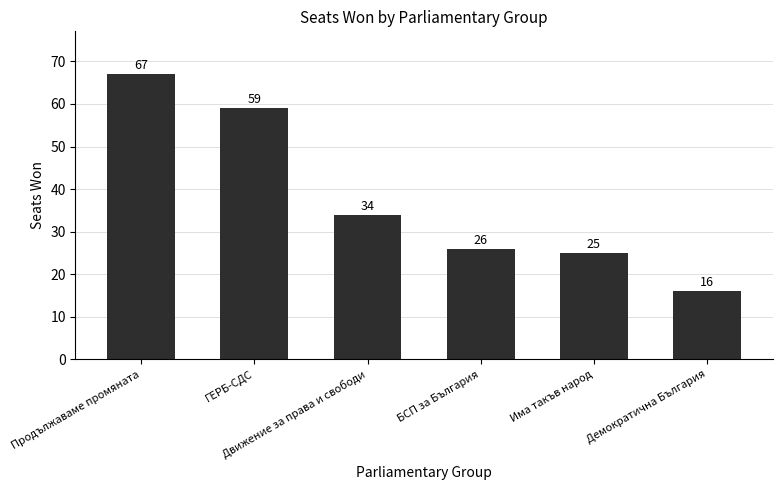

What position from the right is БСП за България?

3